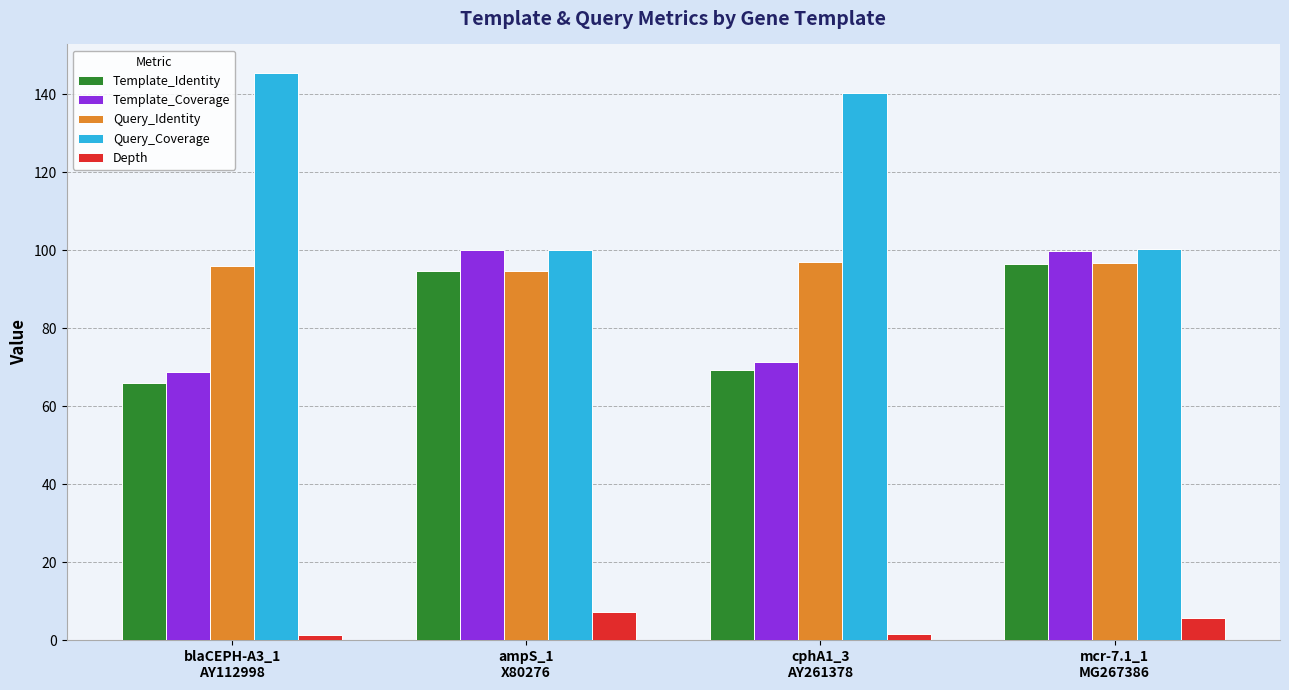

Are the bars horizontal?

No